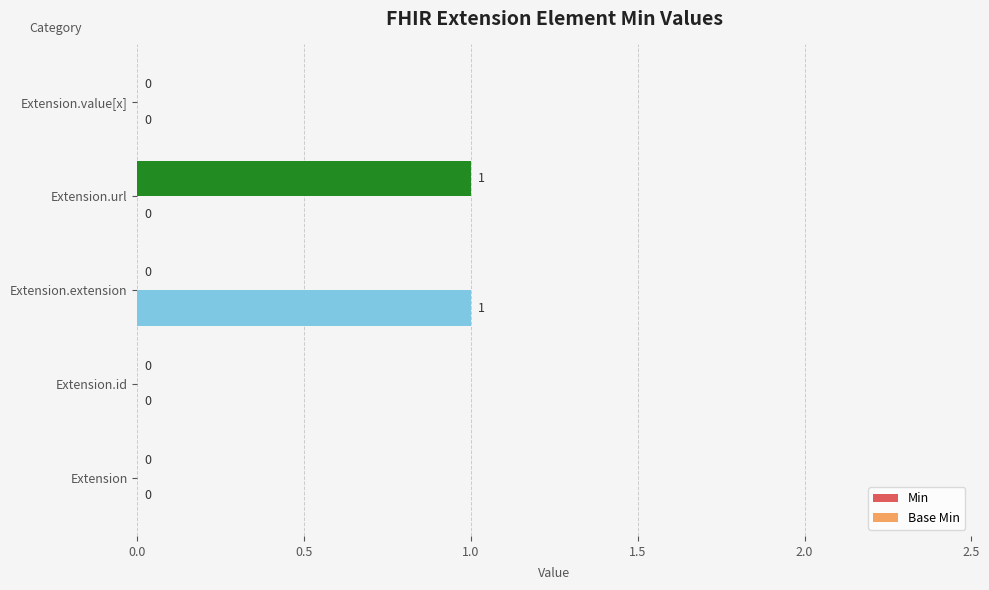

What is the maximum value shown in the chart?

1